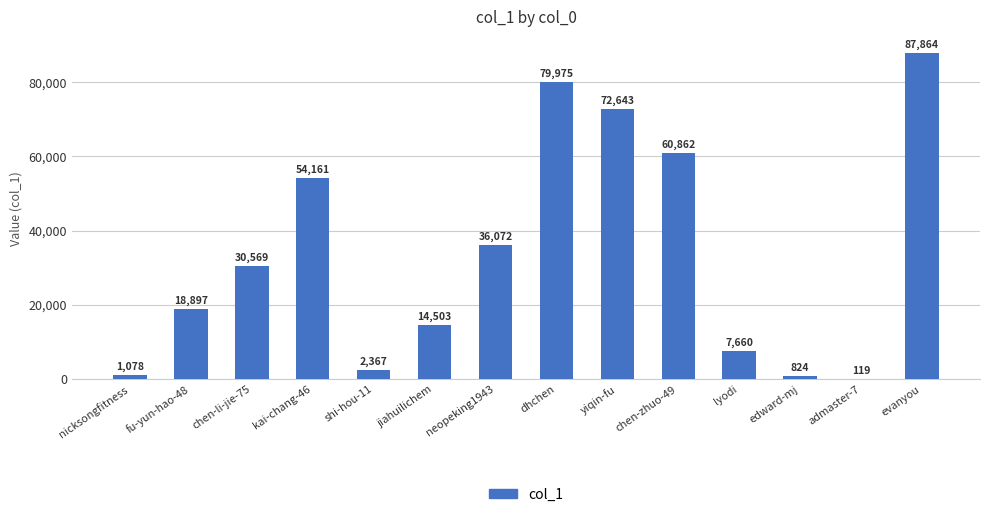

Does the chart contain stacked bars?

No